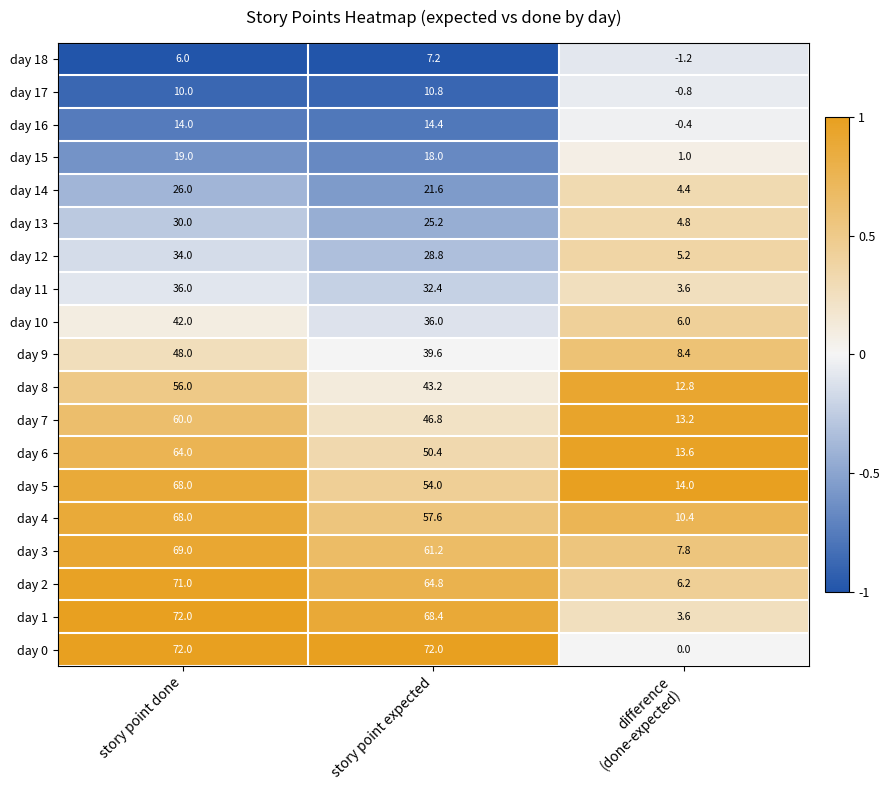

Count the number of data series in this chart.

19